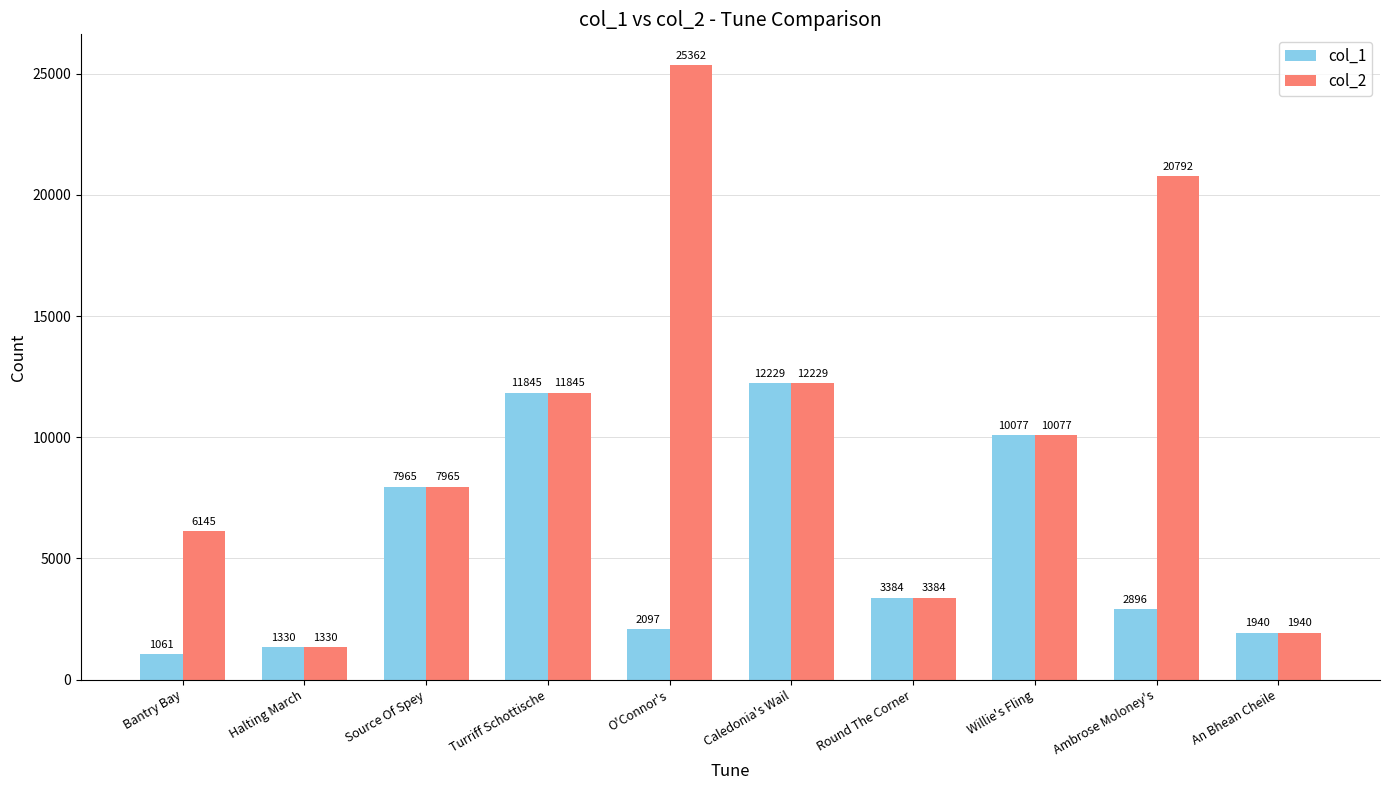

Is the value of col_2 at O'Connor's greater than the value of col_1 at Halting March?

Yes